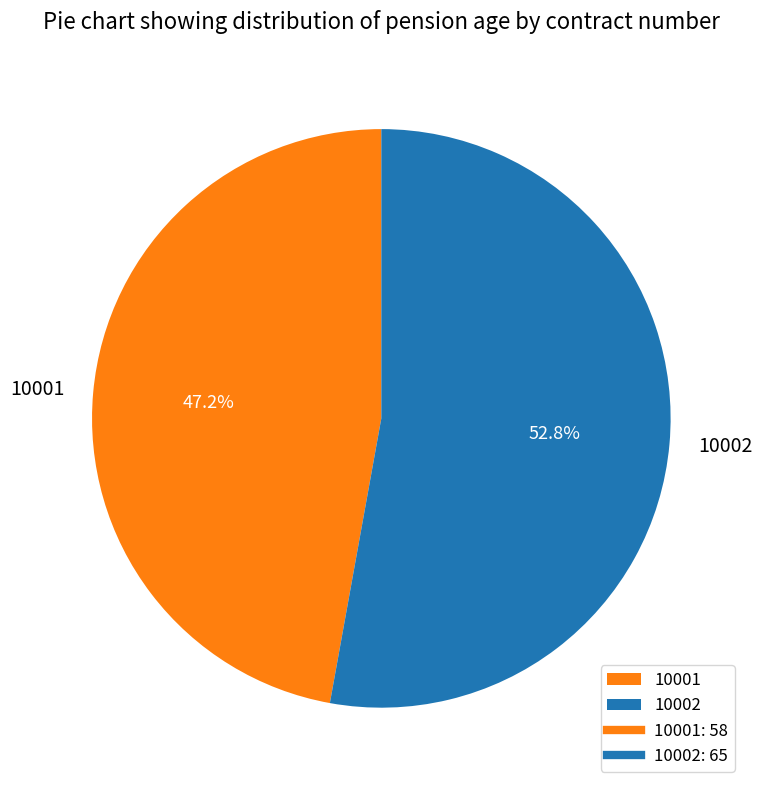

How many segments does this pie chart have?

2